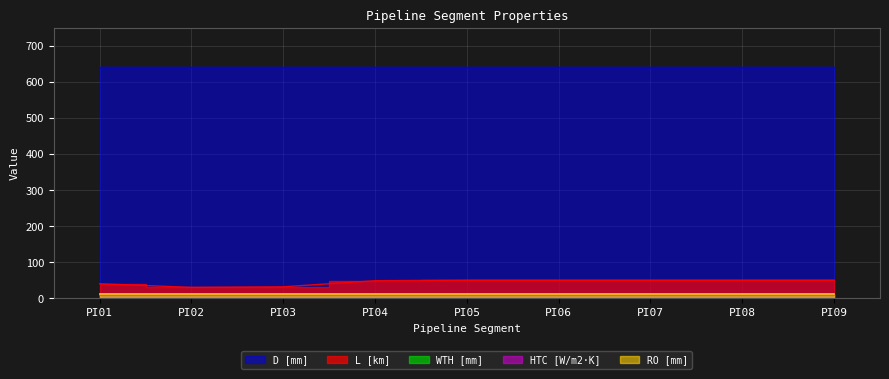

True or false: WTH [mm] and L [km] intersect in this chart.

False